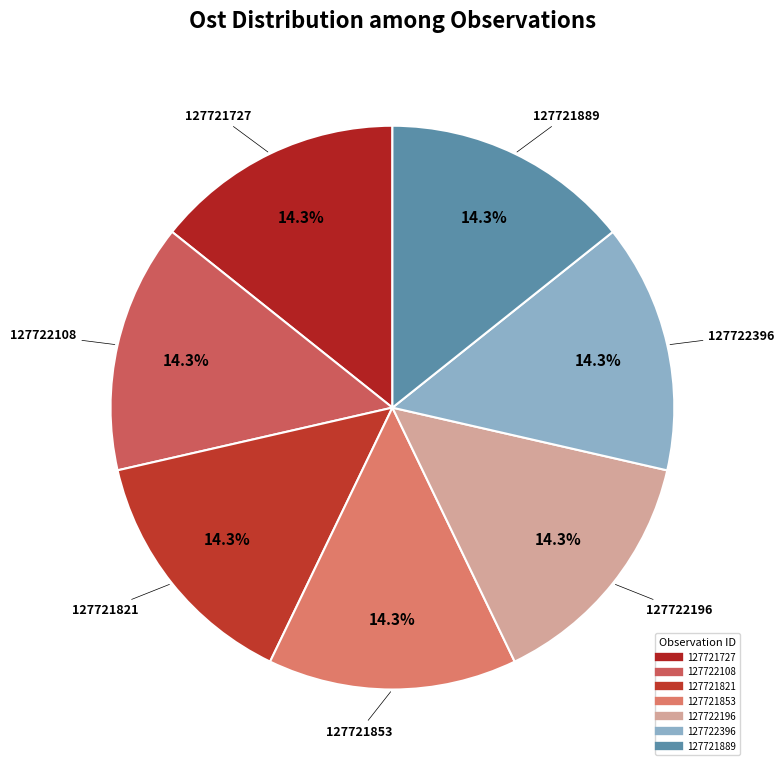

Combined, do 127722108 and 127721889 account for over 50%?

No